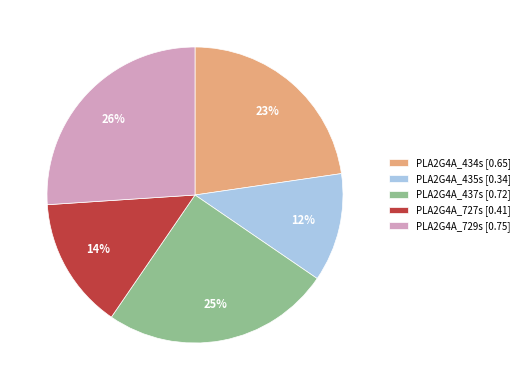

To the nearest percent, what is the combined percentage of PLA2G4A_434s and PLA2G4A_729s?

49%